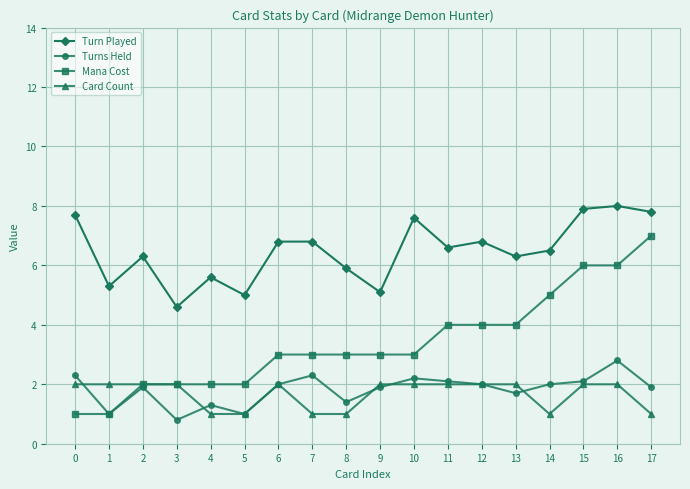

What is the sum of the Turns Held values at 17 and 12?

3.9